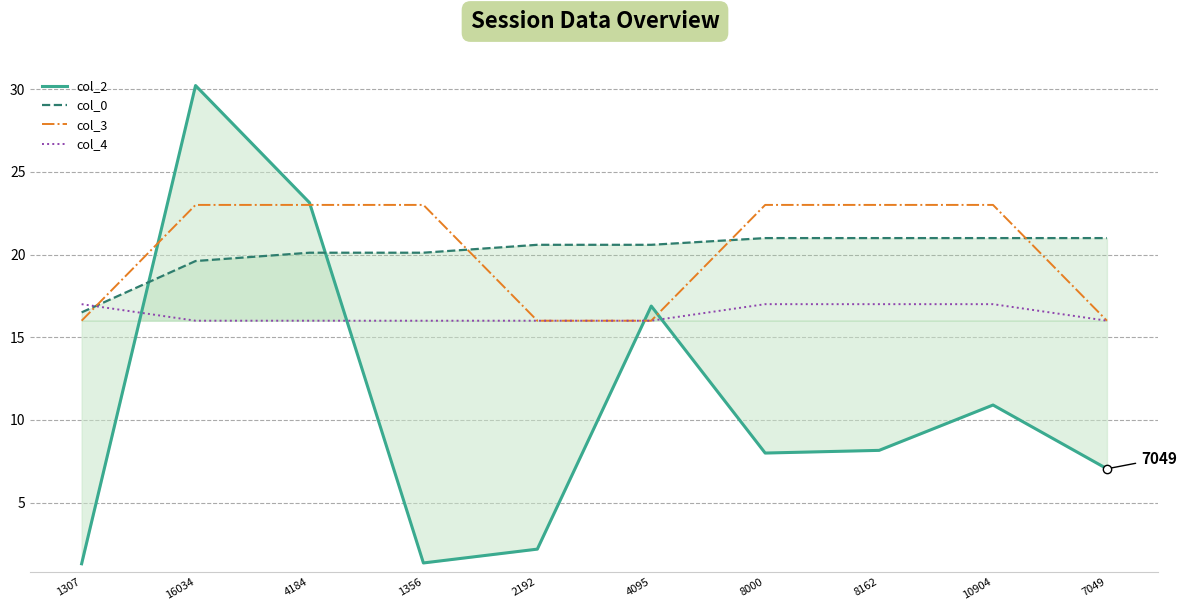

Does the chart have visible grid lines?

Yes